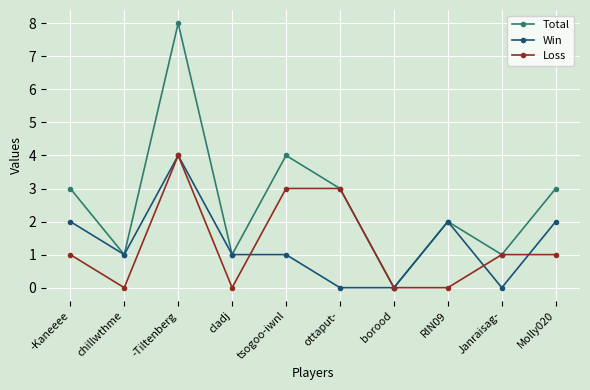

How many series are shown in this chart?

3